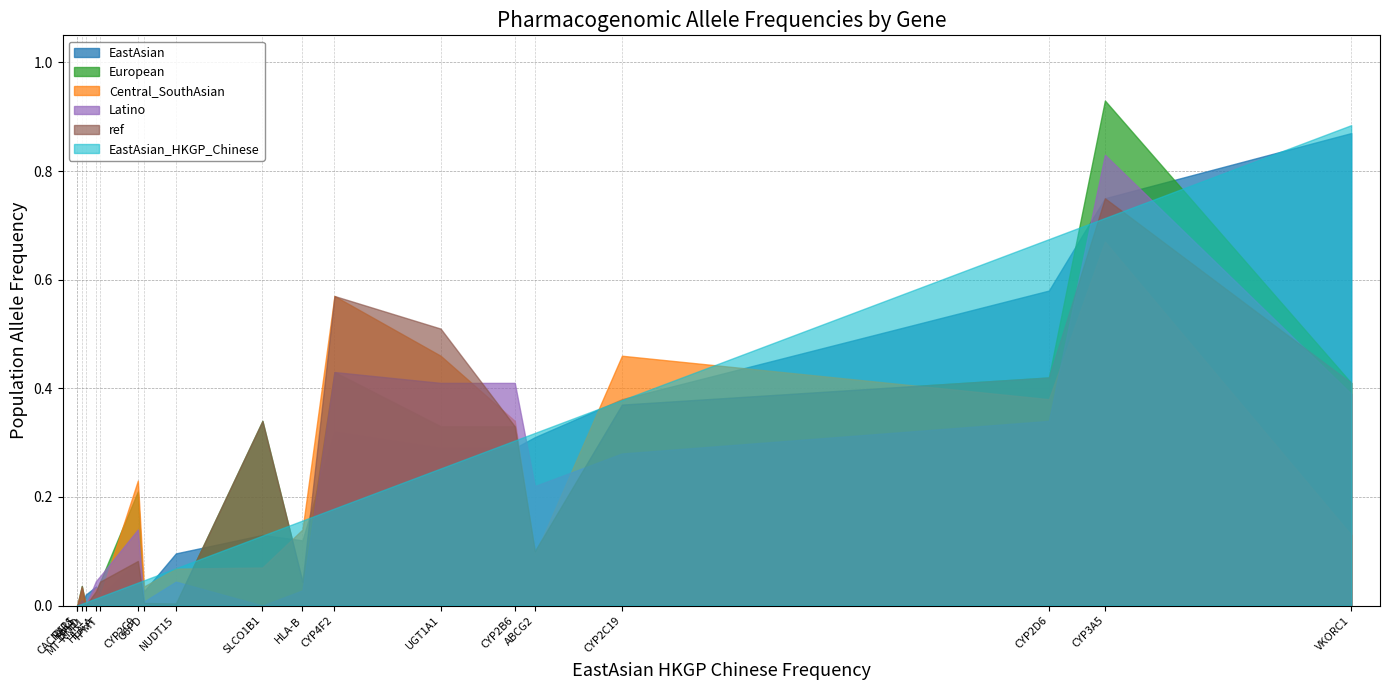

What is the sum of the values at 18 and 2?

0.7